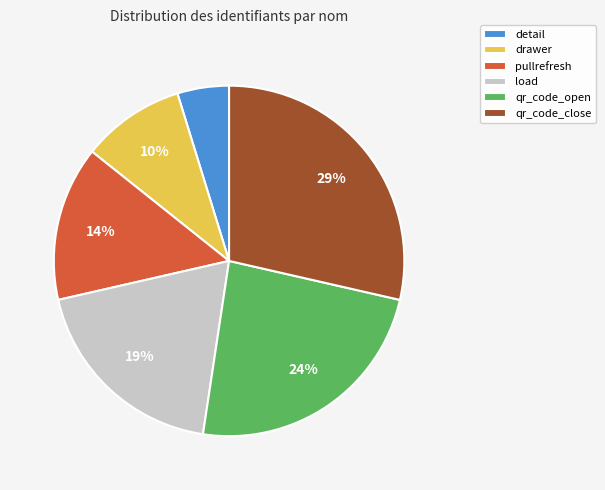

Is the sum of detail and qr_code_close greater than half?

No